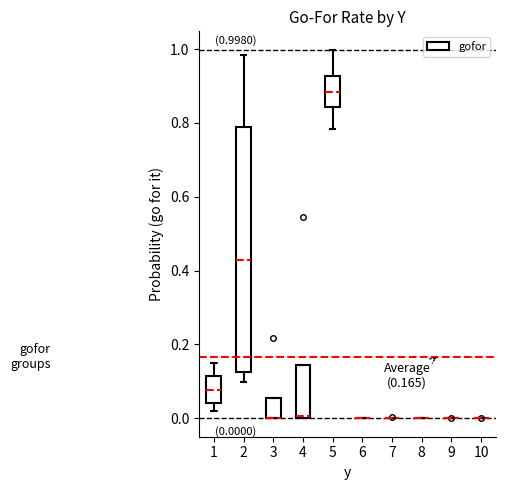

Which box is the tallest, from its lower edge to its upper edge?

2